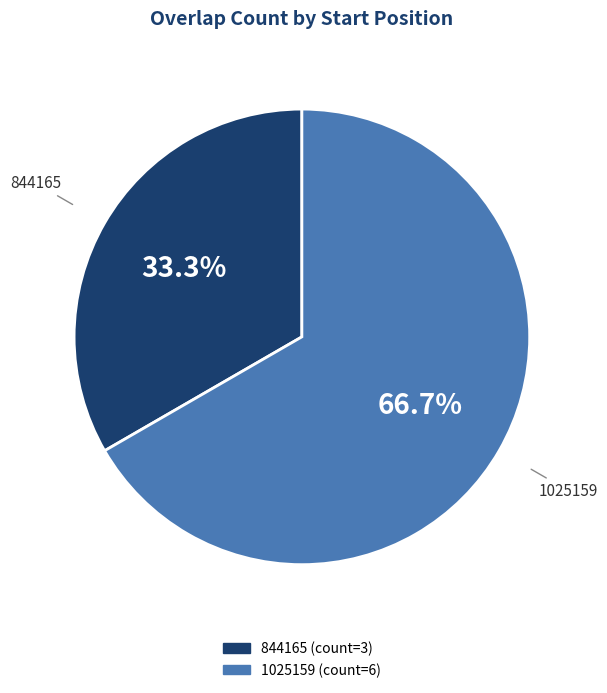

Rank the categories by value from highest to lowest.

1025159, 844165